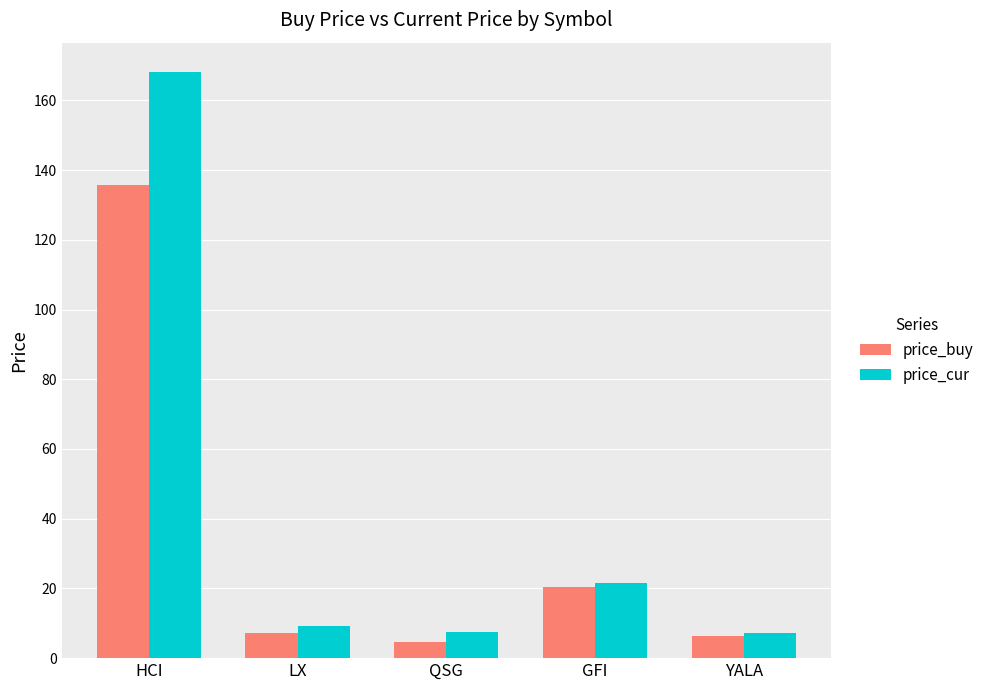

Is the value of price_buy at QSG greater than the value of price_cur at LX?

No